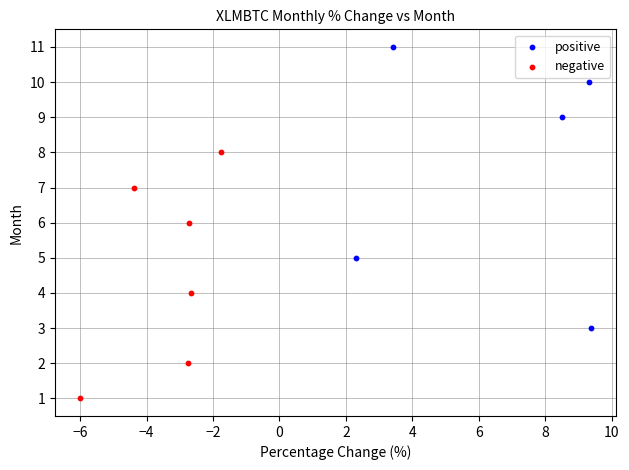

Which series contains the lowest Y value?

negative